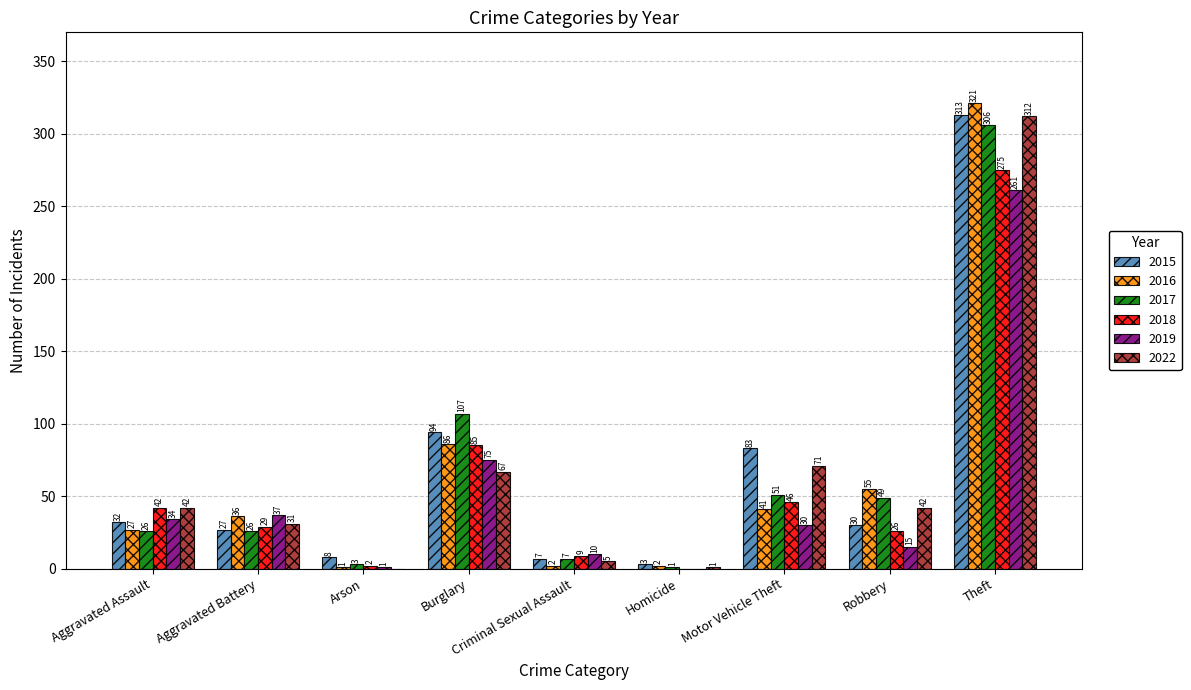

Does the chart contain stacked bars?

No